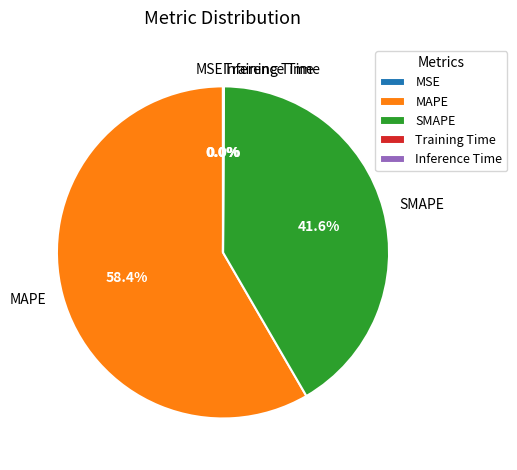

Which slice is the largest?

MAPE